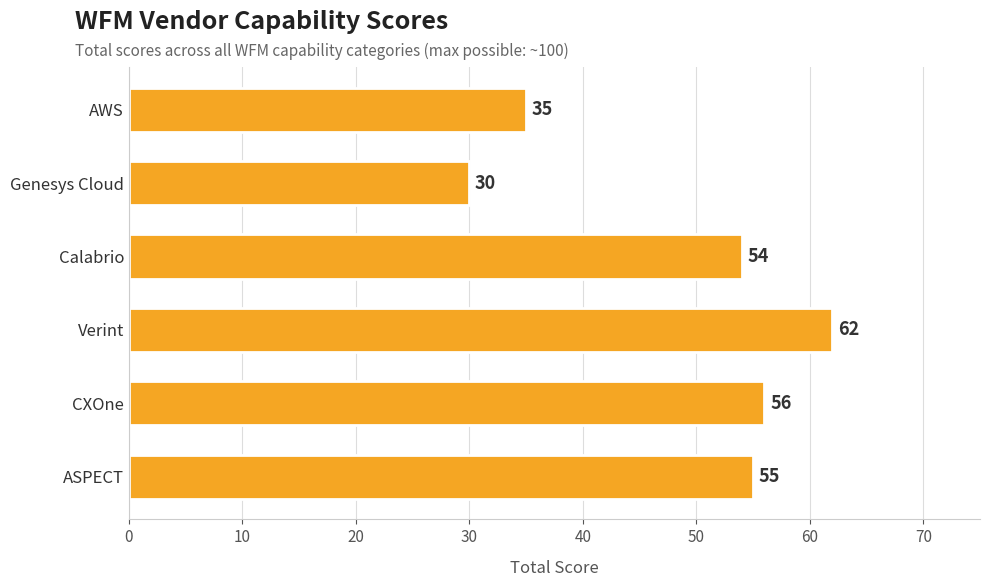

Is it true that the value at Calabrio is 70?

False